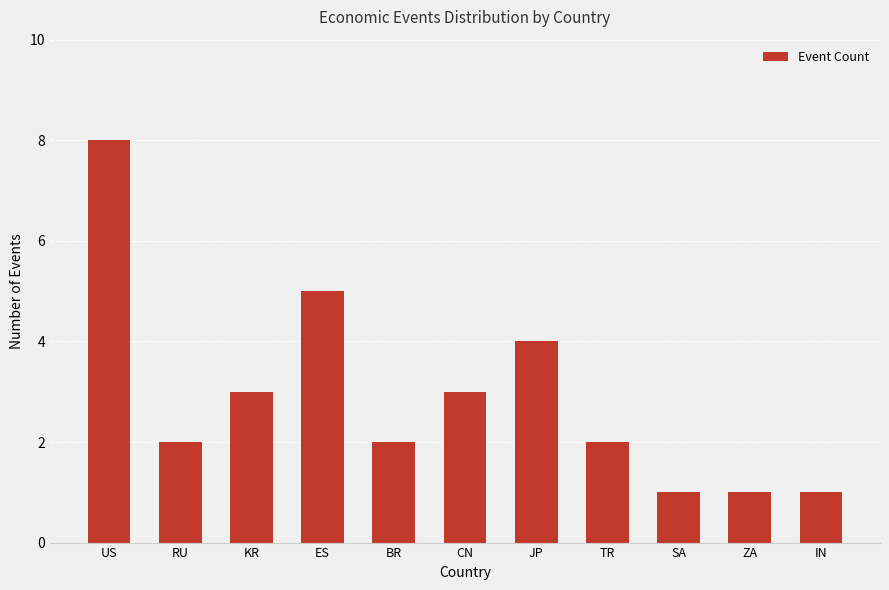

Between JP and CN, which is larger?

JP